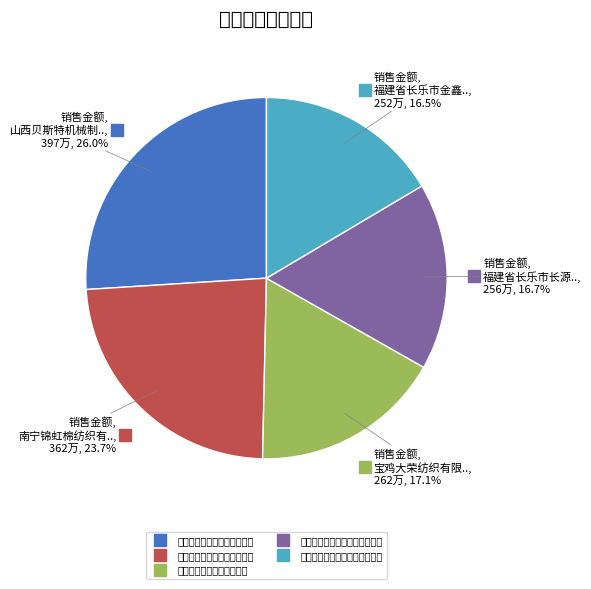

To the nearest percent, what is the average slice percentage?

20%